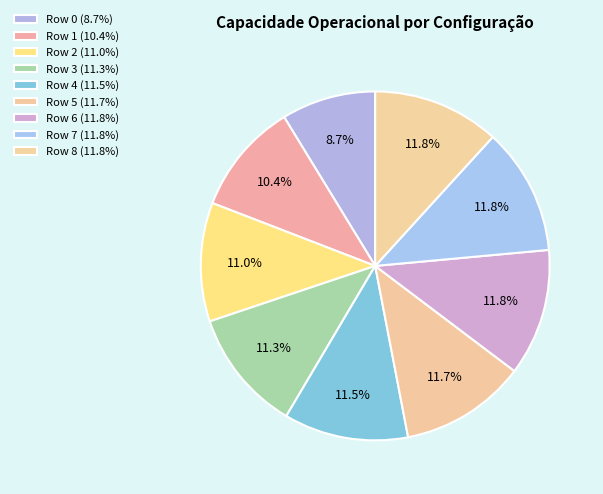

How many slices are in this pie chart?

9